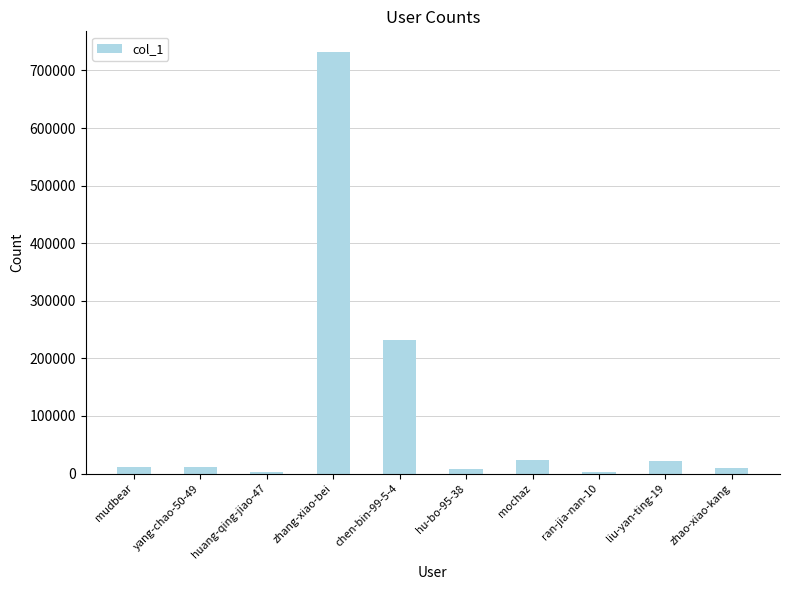

At which label is the value closest to 367214?

chen-bin-99-5-4